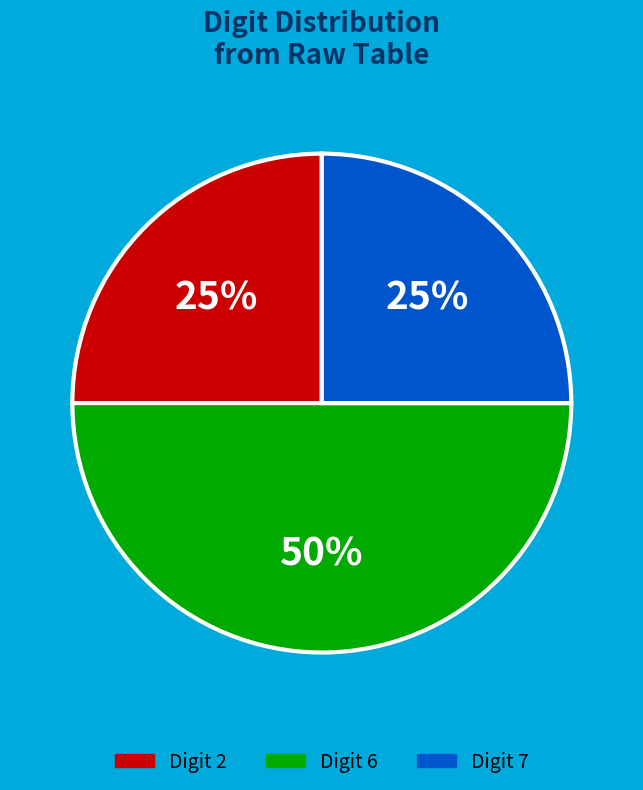

To the nearest percent, what is the average slice percentage?

33%